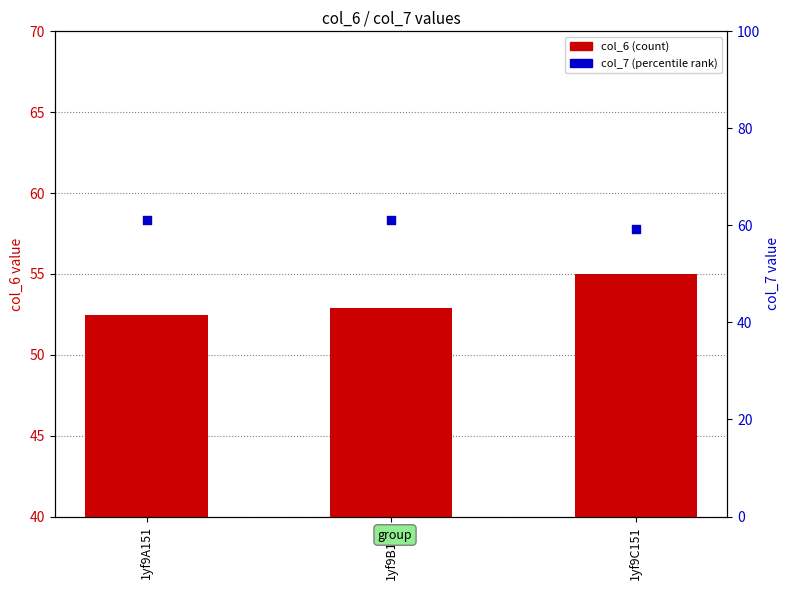

Which series has the largest total across all categories?

col_7 (percentile rank)